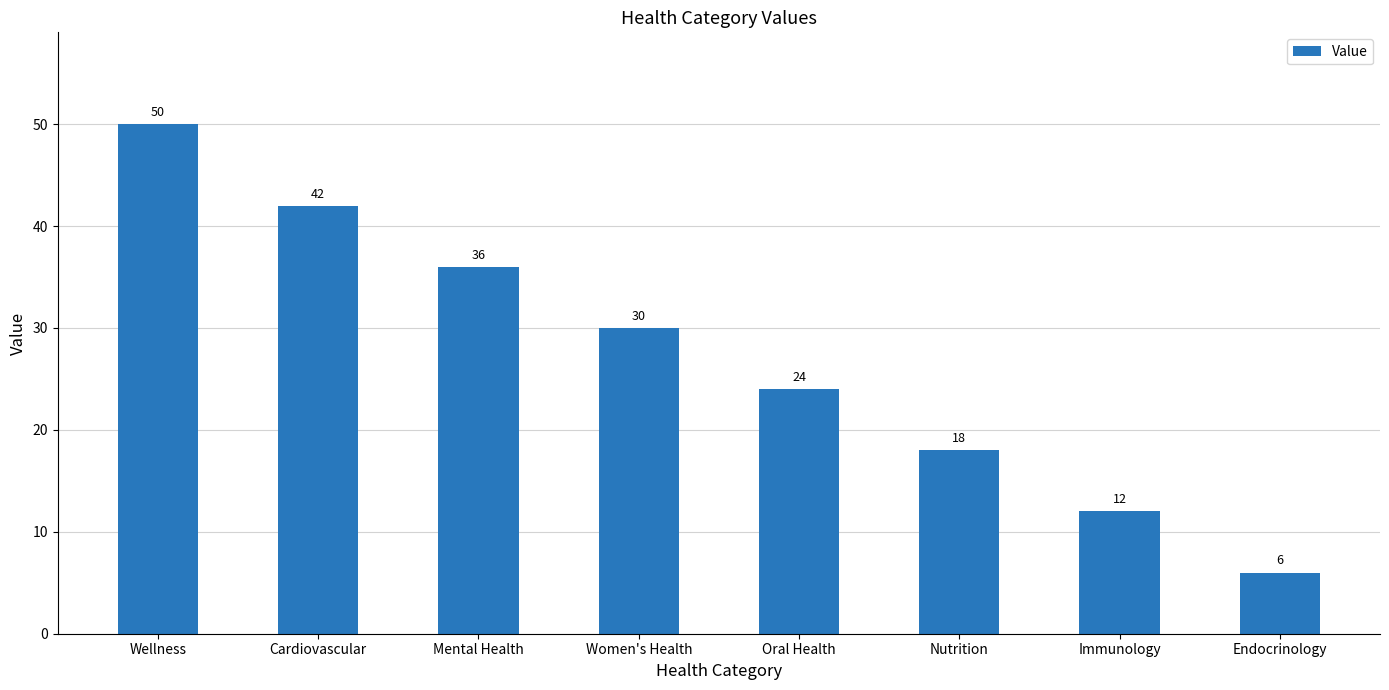

Reading left to right, extract all data points from this chart.

Wellness=50	Cardiovascular=42	Mental Health=36	Women's Health=30	Oral Health=24	Nutrition=18	Immunology=12	Endocrinology=6